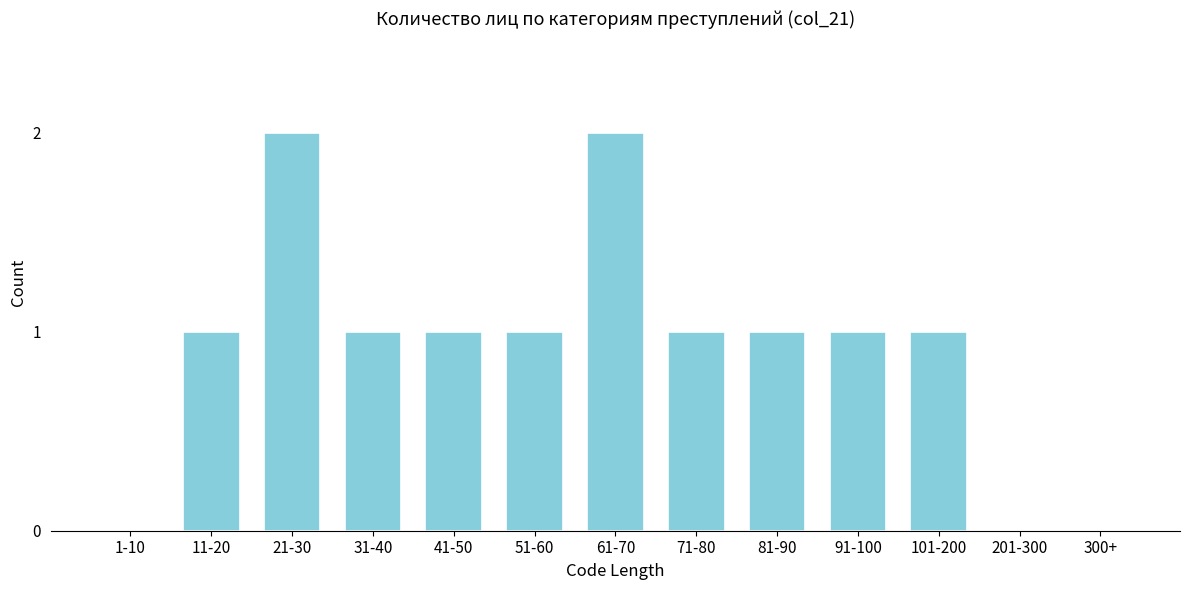

Reading left to right, extract all data points from this chart.

1-10=0	11-20=1	21-30=2	31-40=1	41-50=1	51-60=1	61-70=2	71-80=1	81-90=1	91-100=1	101-200=1	201-300=0	300+=0